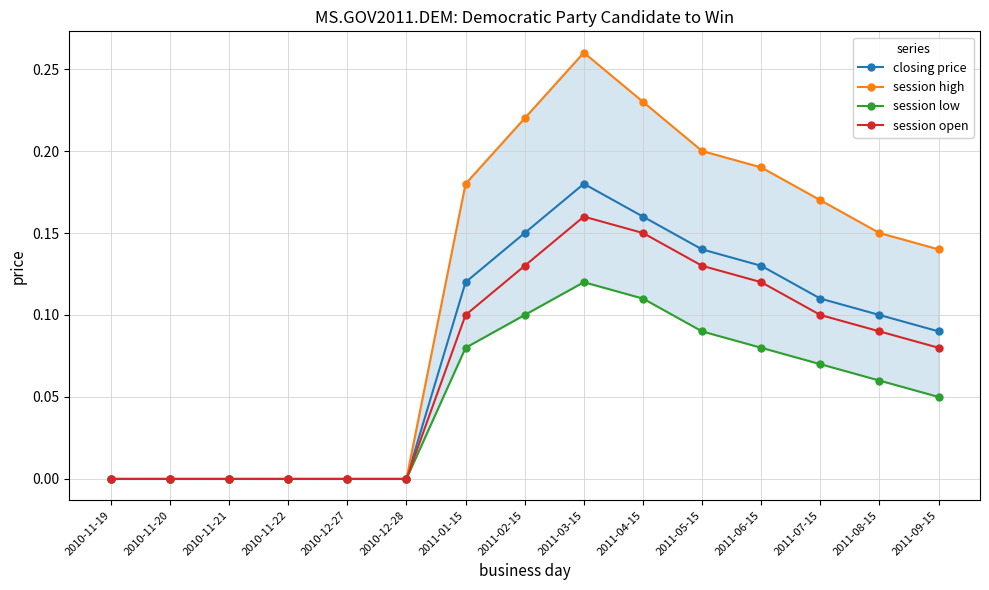

What is the spread (max minus min) of values at 2011-06-15?

0.1